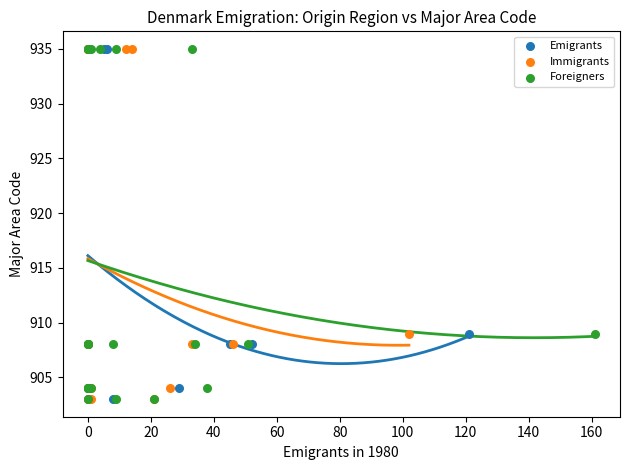

What are all the series names shown in the legend?

Emigrants, Immigrants, Foreigners